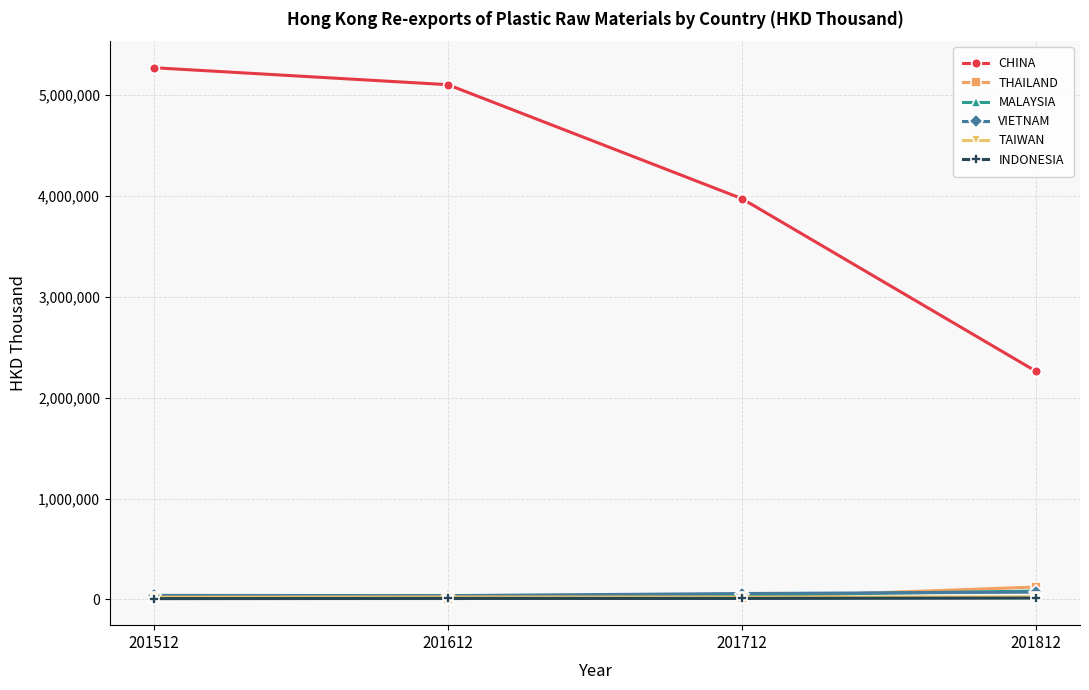

Which series has the widest spread of values?

CHINA